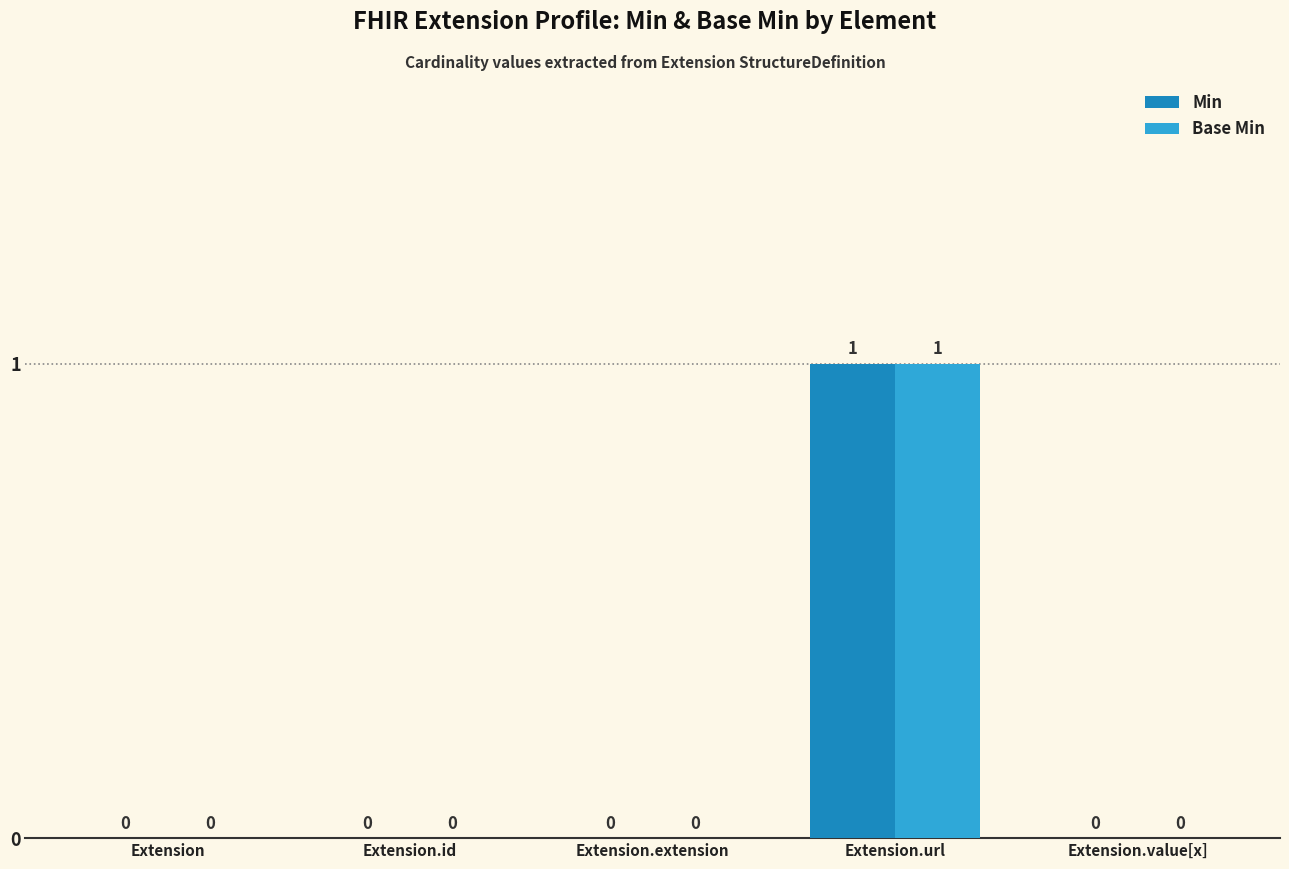

The Base Min series shows 2 at Extension.url. True or false?

False